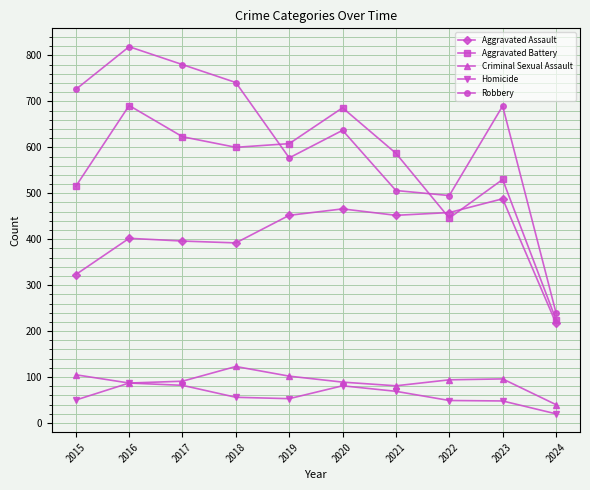

True or false: Aggravated Battery and Criminal Sexual Assault cross at least once.

False